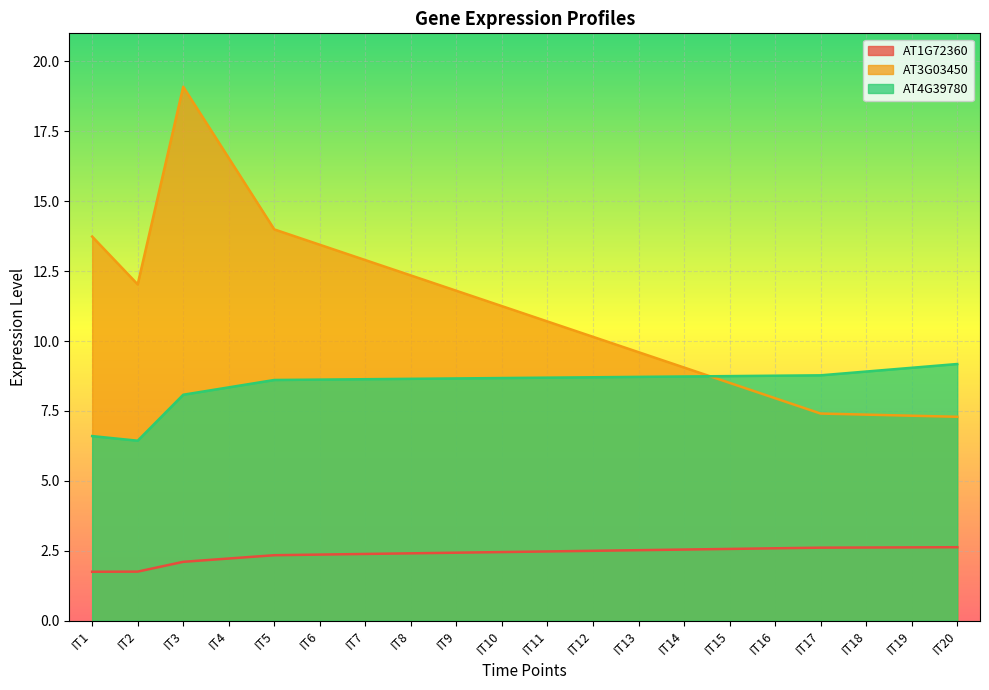

Reading right to left, what are all the values shown in this chart?

AT1G72360: IT20=2.6	IT19=2.6	IT18=2.6	IT17=2.6	IT16=2.6	IT15=2.6	IT14=2.5	IT13=2.5	IT12=2.5	IT11=2.5	IT10=2.5	IT9=2.4	IT8=2.4	IT7=2.4	IT6=2.4	IT5=2.3	IT4=2.2	IT3=2.1	IT2=1.8	IT1=1.8
AT3G03450: IT20=7.3	IT19=7.3	IT18=7.4	IT17=7.4	IT16=8.0	IT15=8.5	IT14=9.1	IT13=9.6	IT12=10.2	IT11=10.7	IT10=11.2	IT9=11.8	IT8=12.3	IT7=12.9	IT6=13.4	IT5=14.0	IT4=16.5	IT3=19.1	IT2=12.0	IT1=13.7
AT4G39780: IT20=9.2	IT19=9.0	IT18=8.9	IT17=8.8	IT16=8.8	IT15=8.7	IT14=8.7	IT13=8.7	IT12=8.7	IT11=8.7	IT10=8.7	IT9=8.7	IT8=8.6	IT7=8.6	IT6=8.6	IT5=8.6	IT4=8.3	IT3=8.1	IT2=6.4	IT1=6.6